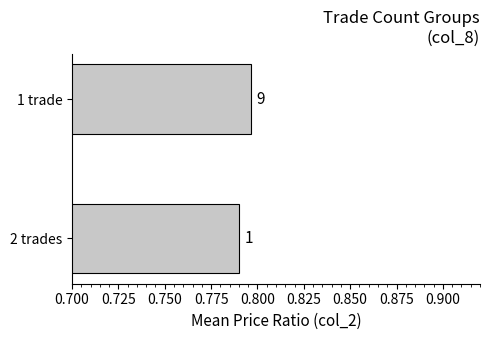

How many values are between 0 and 1?

2